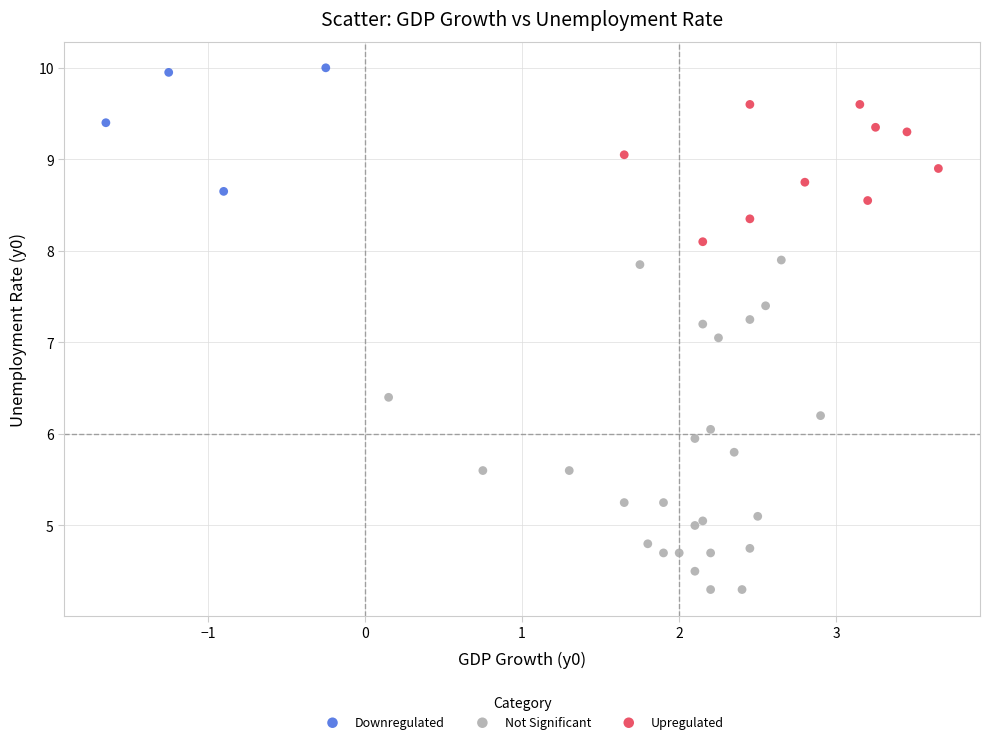

Which series reaches the minimum Y coordinate?

Not Significant